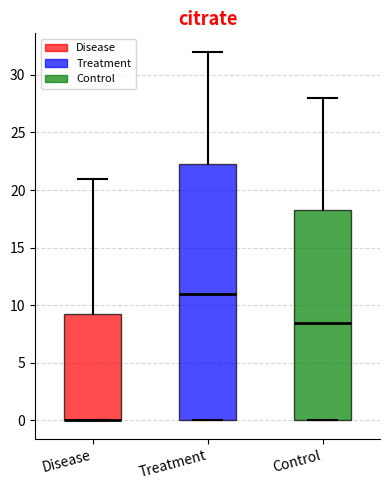

Reading left to right, read every box against the y-axis: the position of its median line, the range the box covers, and the ends of its whiskers. The values are not printed on the chart, so give them approximately, as read against the axis.

Disease: median 0.0 (drawn on the box's lower edge), box 0.0 to 9.5, whiskers 0.0 to 21.0
Treatment: median 11.0, box 0.0 to 22.5, whiskers 0.0 to 32.0
Control: median 8.5, box 0.0 to 18.5, whiskers 0.0 to 28.0